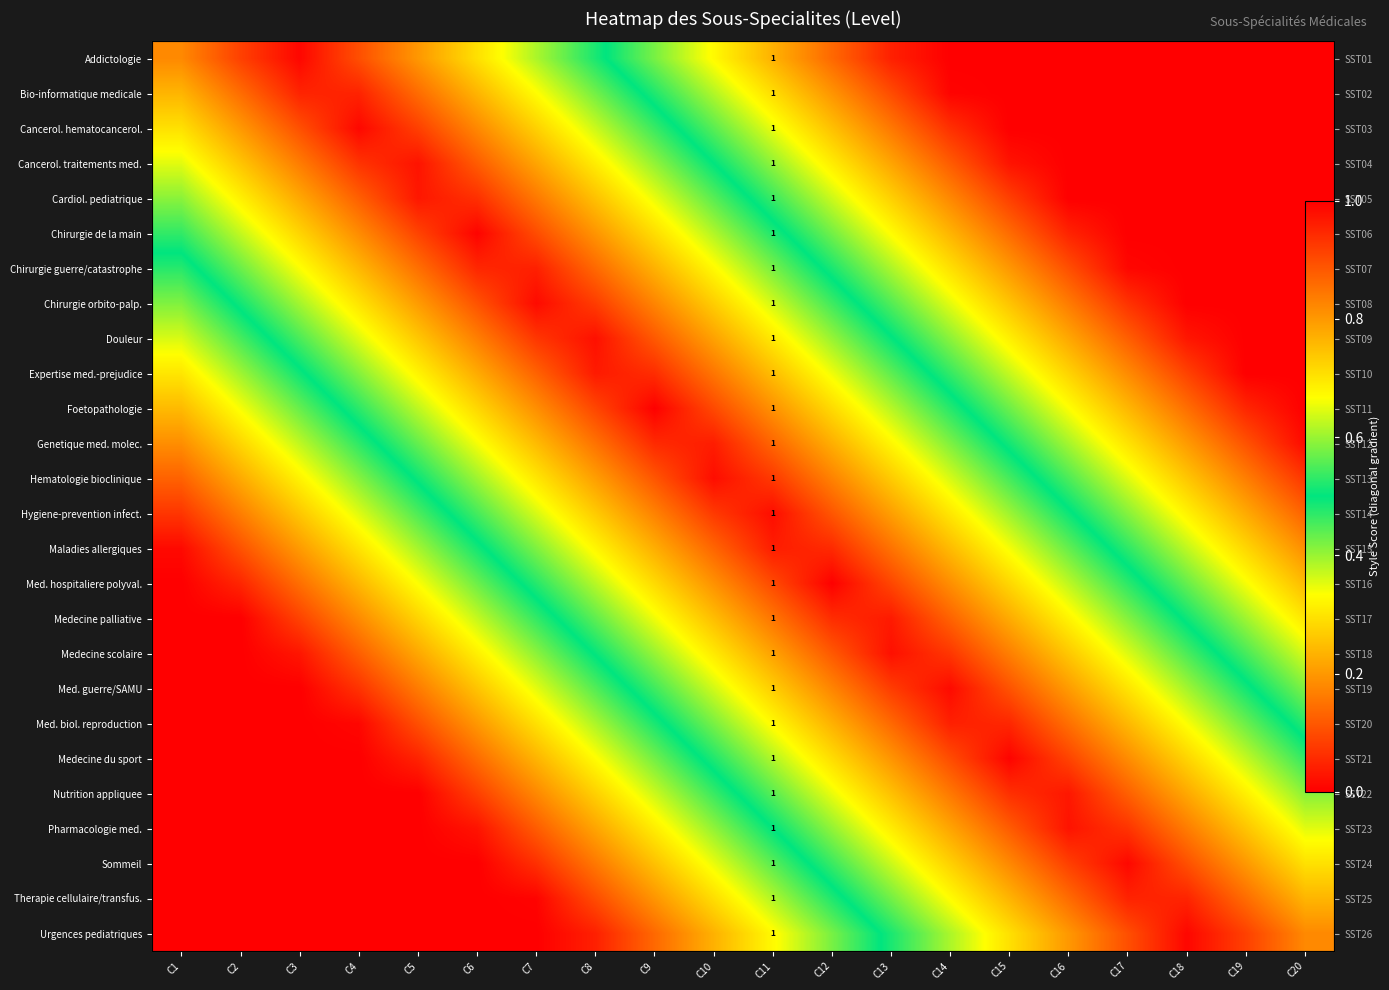

What is the maximum value for Med. hospitaliere polyval.?

1.0